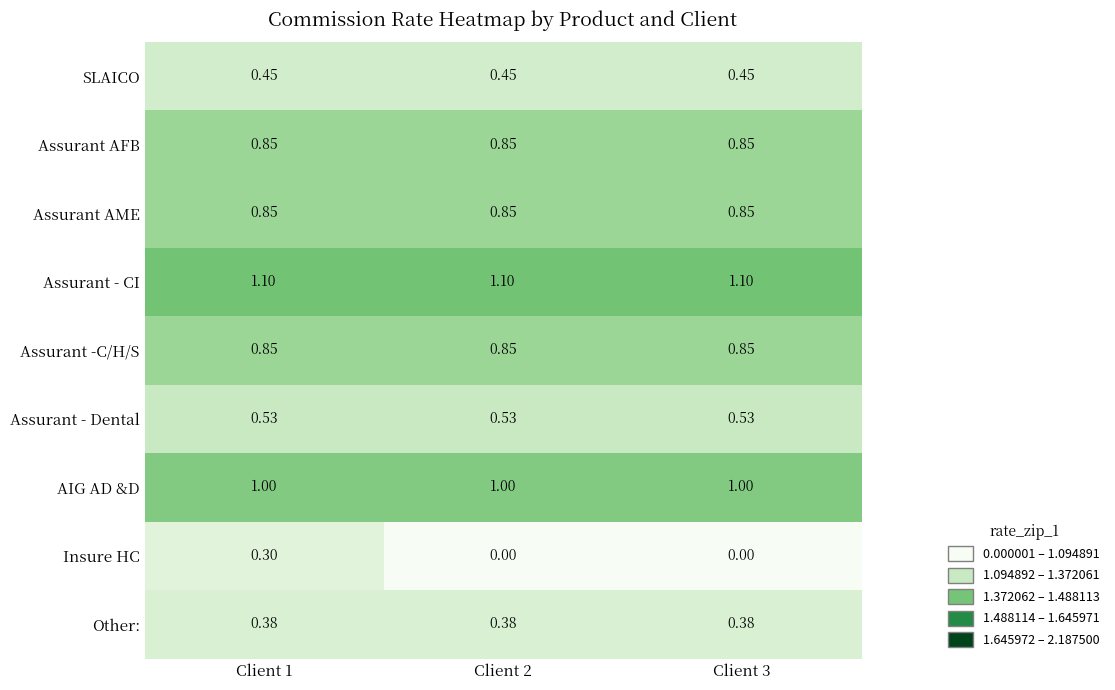

Which series has the largest total across all categories?

Assurant - CI